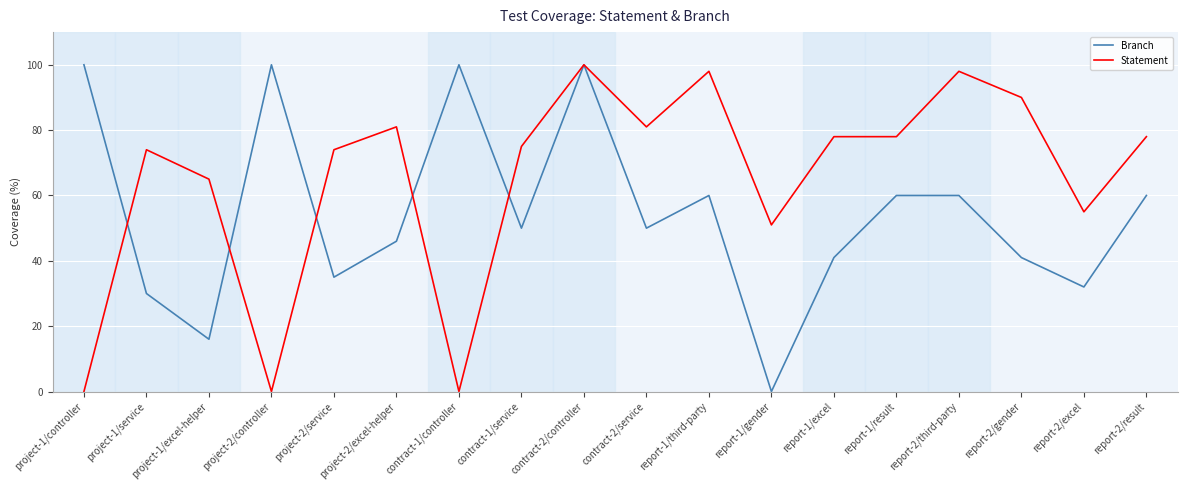

The value of Statement at report-2/result is 78. True or false?

True